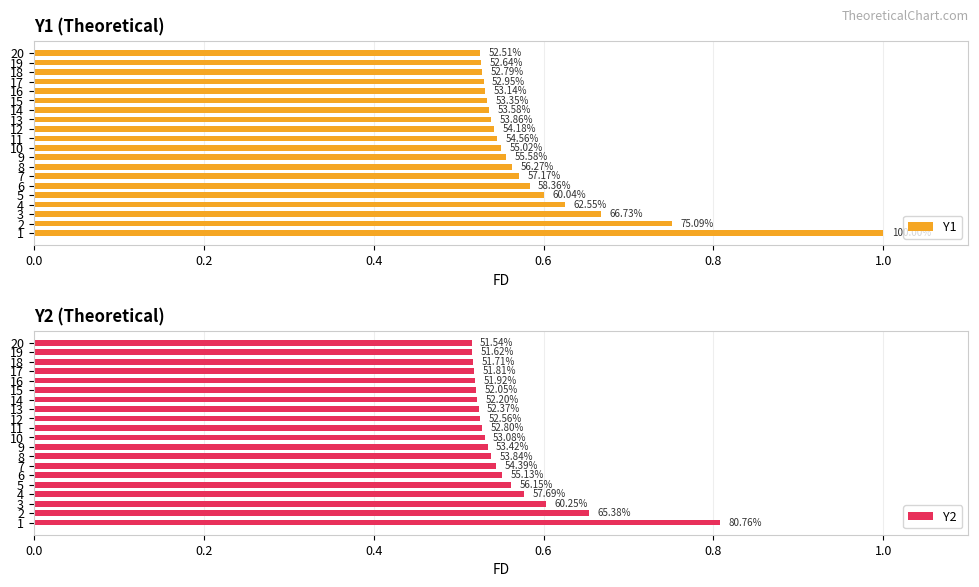

Between 13 and 16, which series saw the biggest shift?

Y1